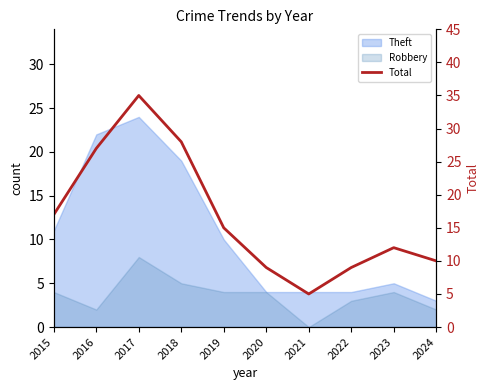

How many data points are less than 15?

5